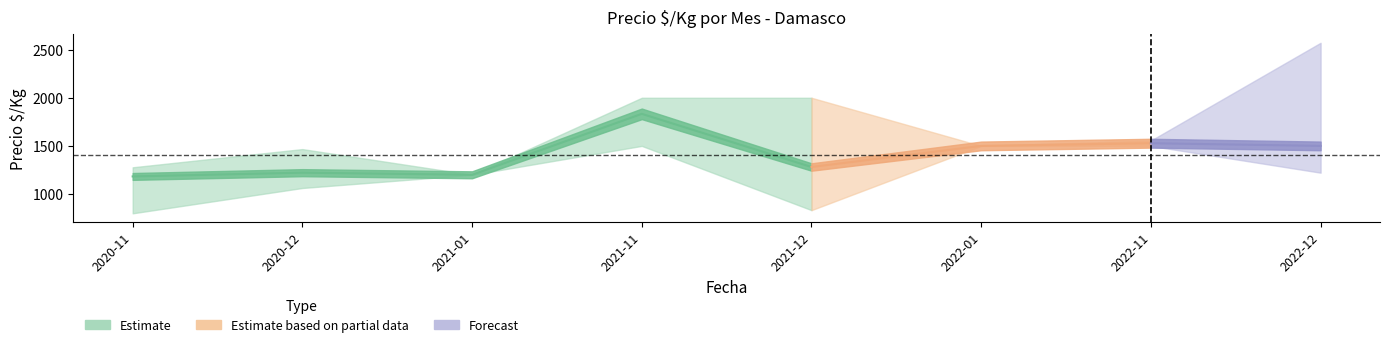

True or false: Precio_max has a value of 482 at 2022-01.

False